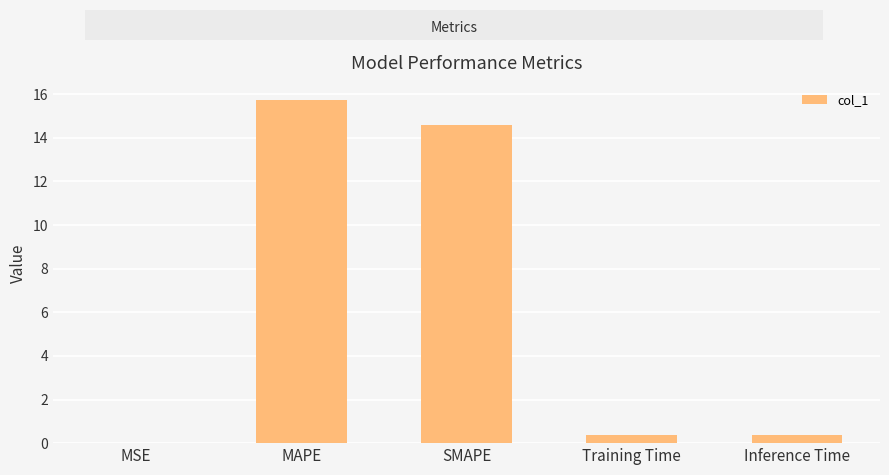

Is it true that the value at MSE is 0.0?

True